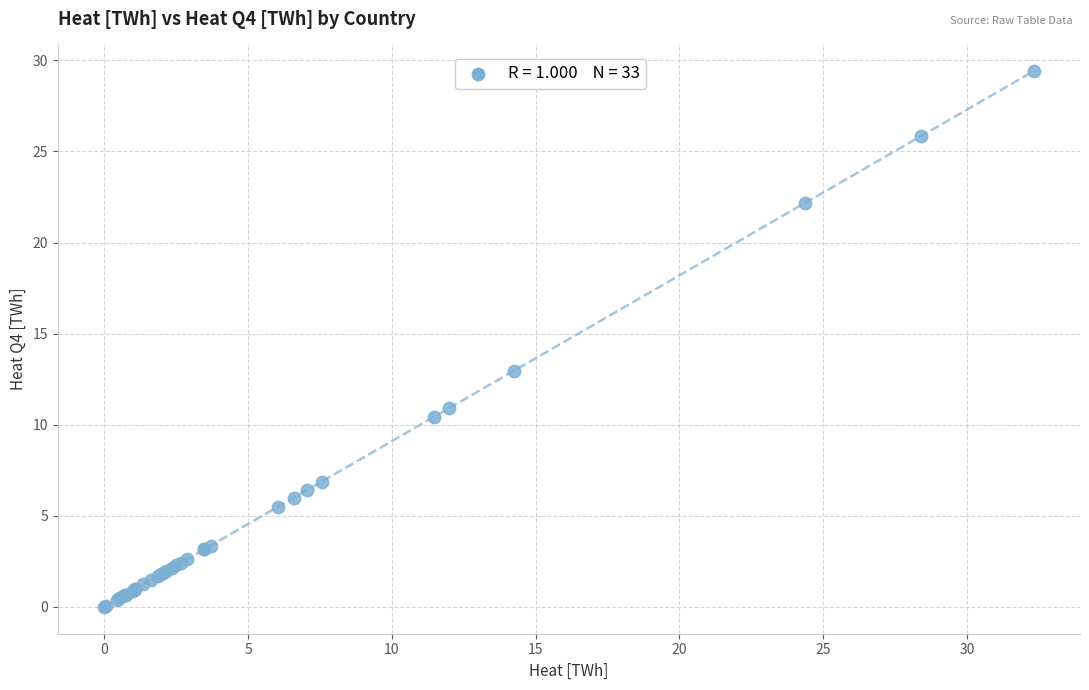

What Y value in the scatter plot is closest to 14?

13.0